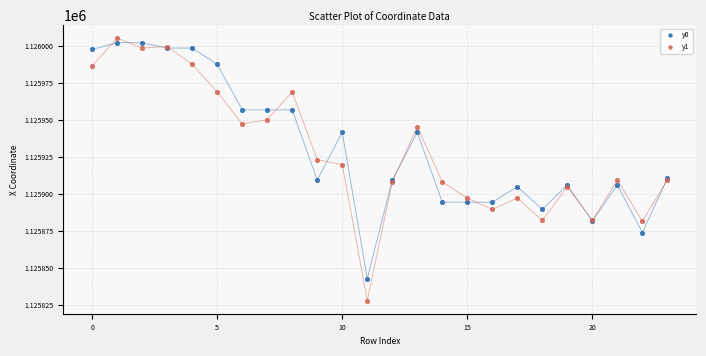

Which series reaches the minimum Y coordinate?

y1